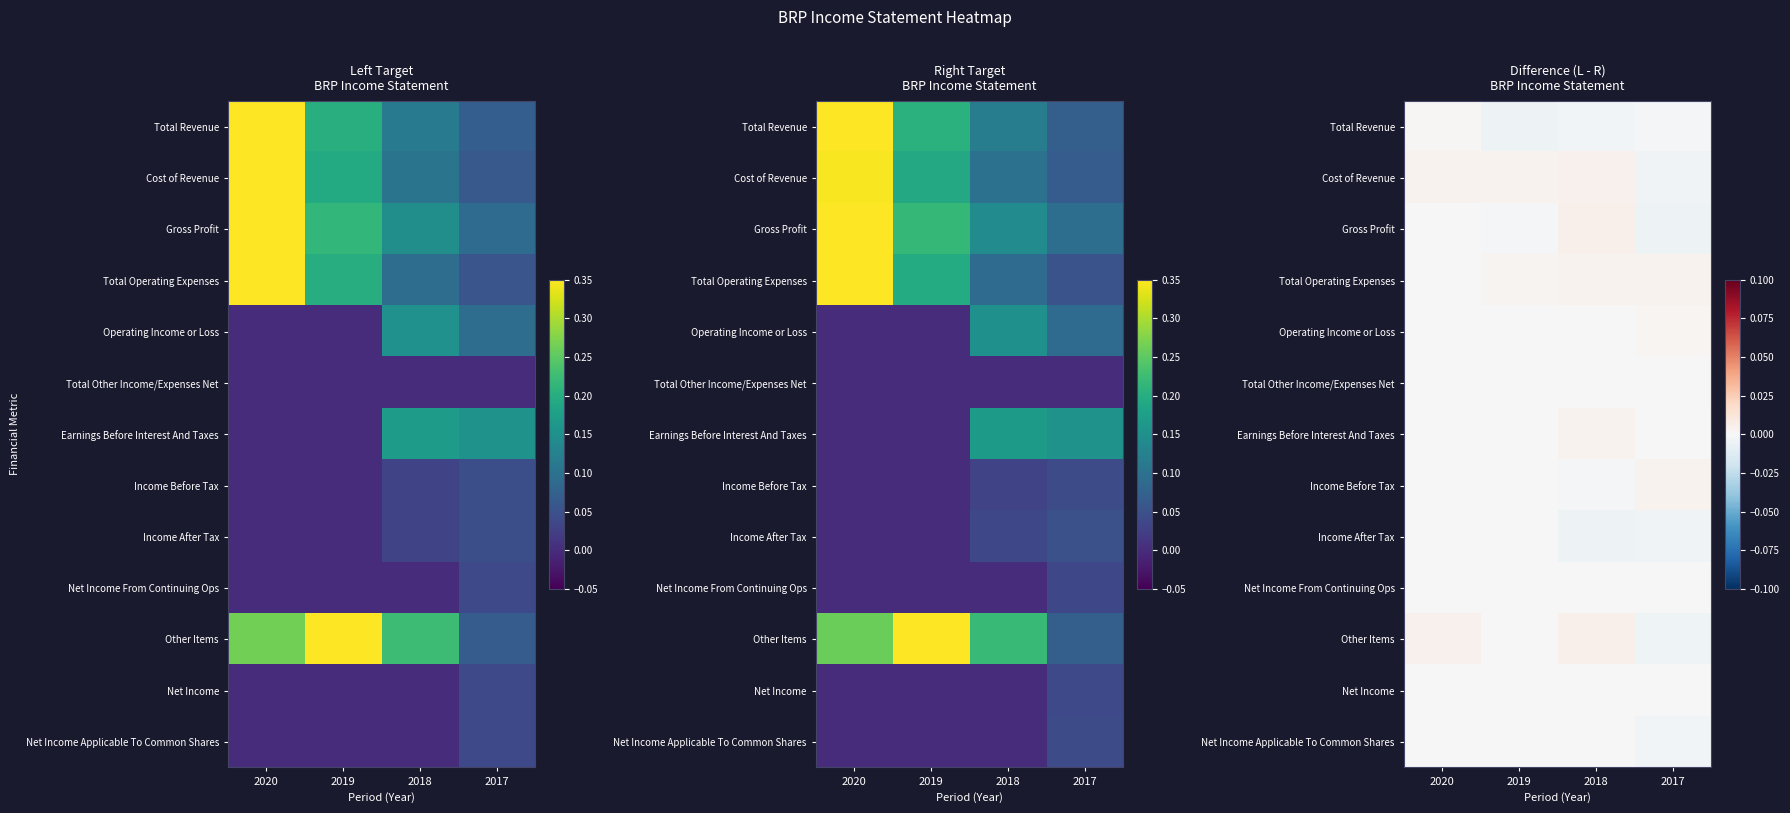

At how many categories does at least one series exceed 0?

4